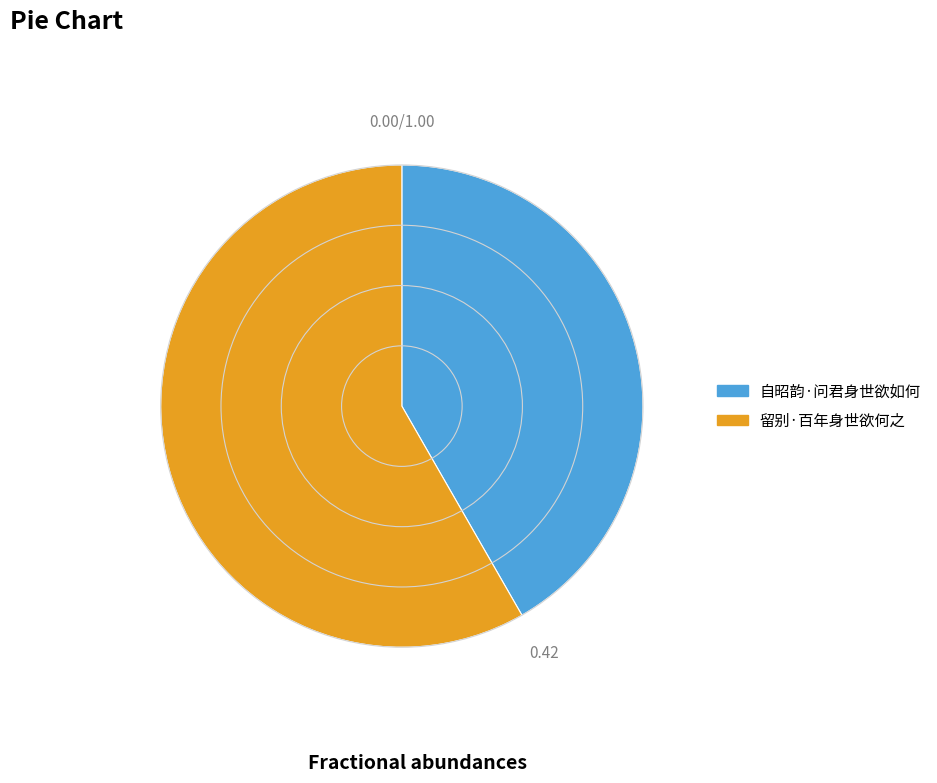

Is there any slice that represents more than half of the pie?

Yes